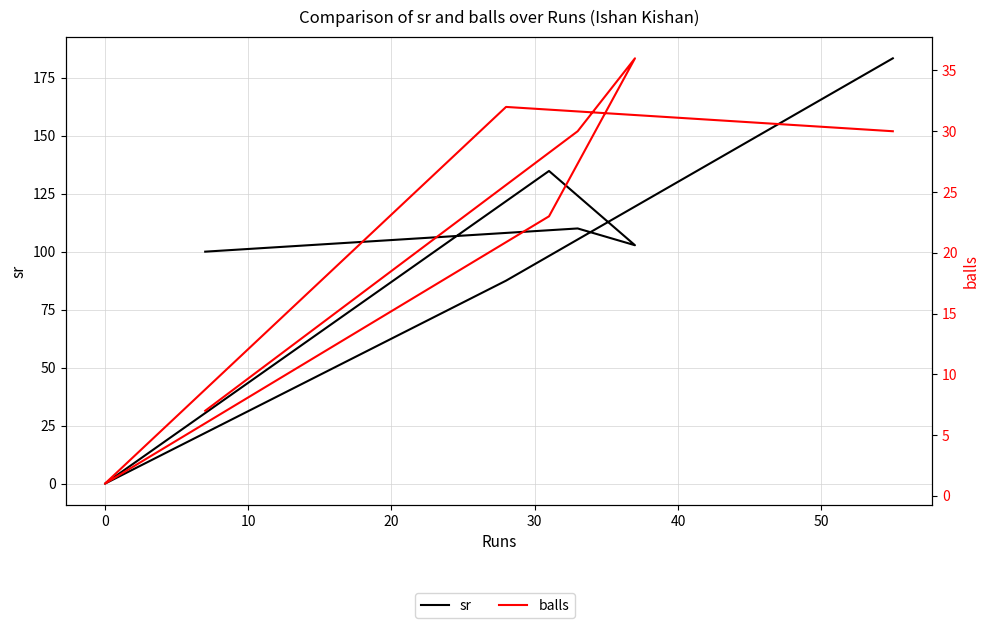

Does the chart display data point markers on the line(s)?

No